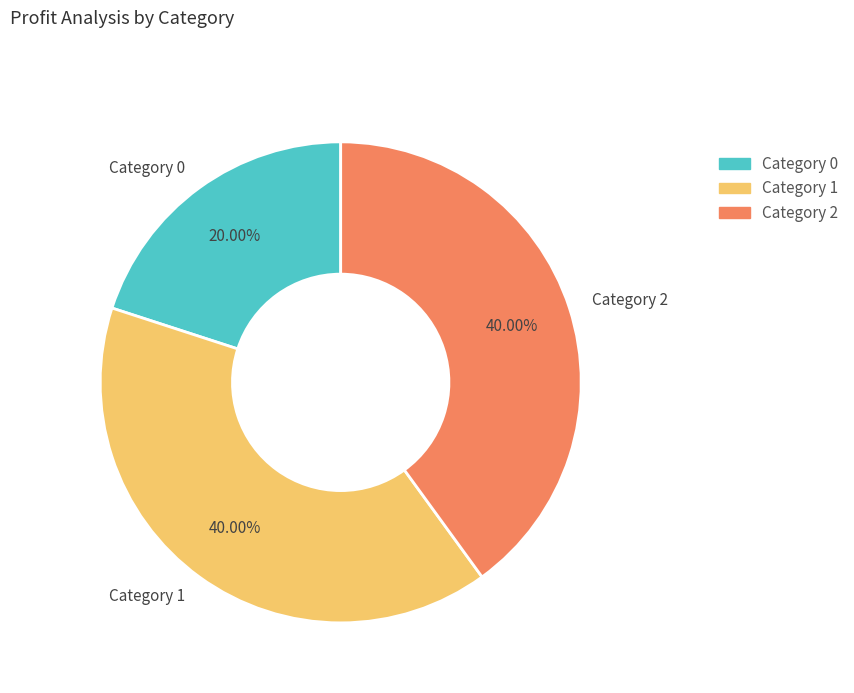

Count the number of slices in the pie.

3